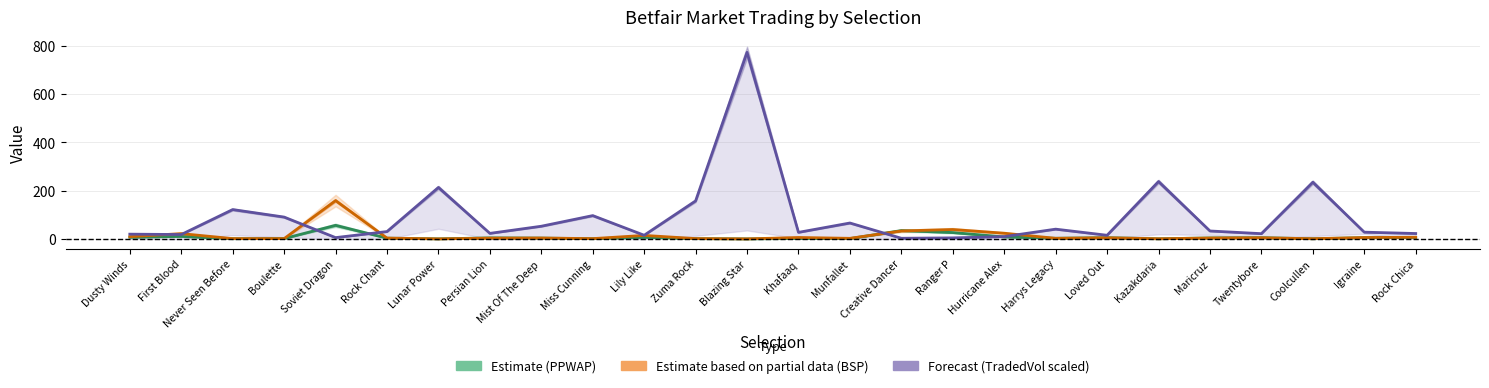

What is the difference between the second highest and minimum values in the PPTradedVol (scaled) series?

234.5